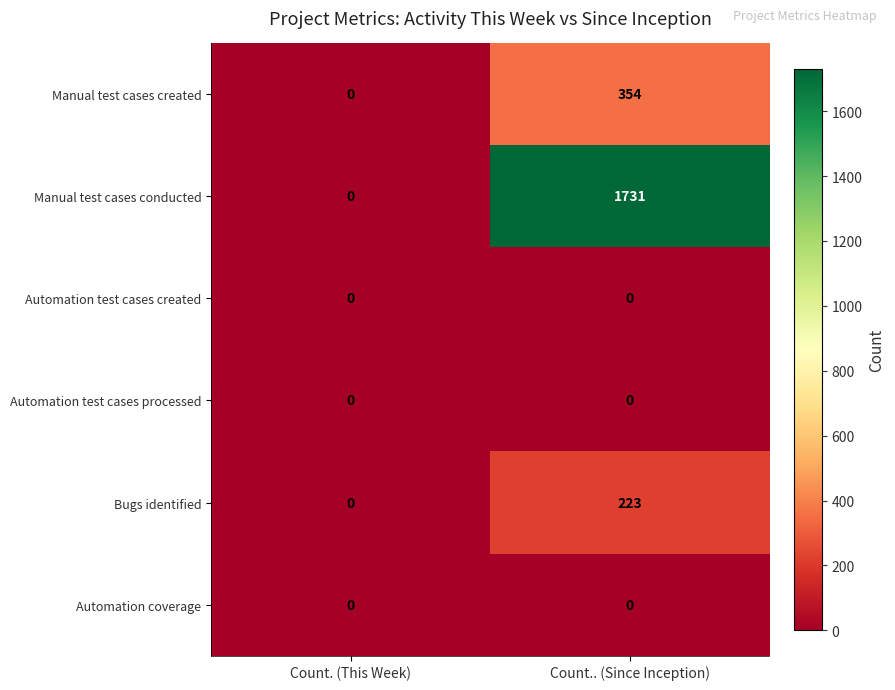

Reading left to right, what are all the values shown in this chart?

Manual test cases created: 0	354
Manual test cases conducted: 0	1731
Automation test cases created: 0	0
Automation test cases processed: 0	0
Bugs identified: 0	223
Automation coverage: 0	0